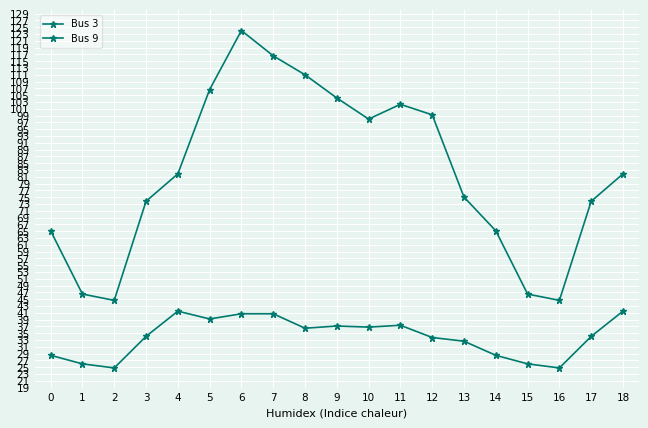

What is the value of the Bus 9 point at the 12th from the left?

102.3